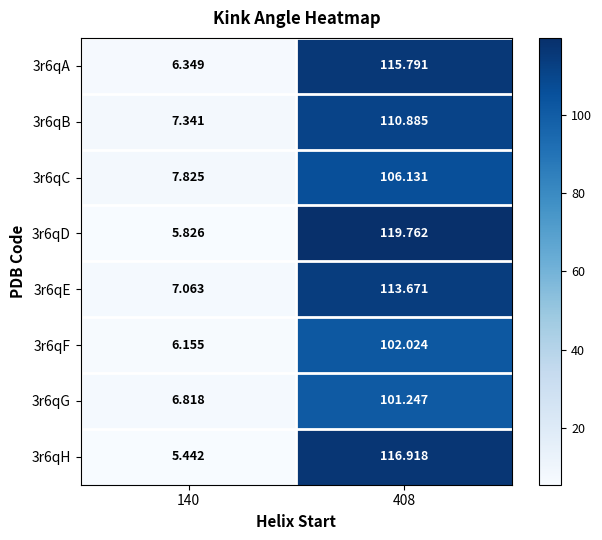

How many series are shown in this chart?

8